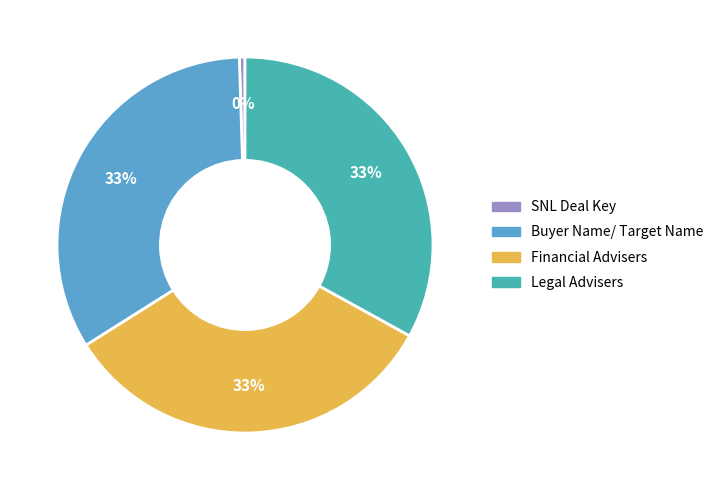

How many segments does this pie chart have?

4